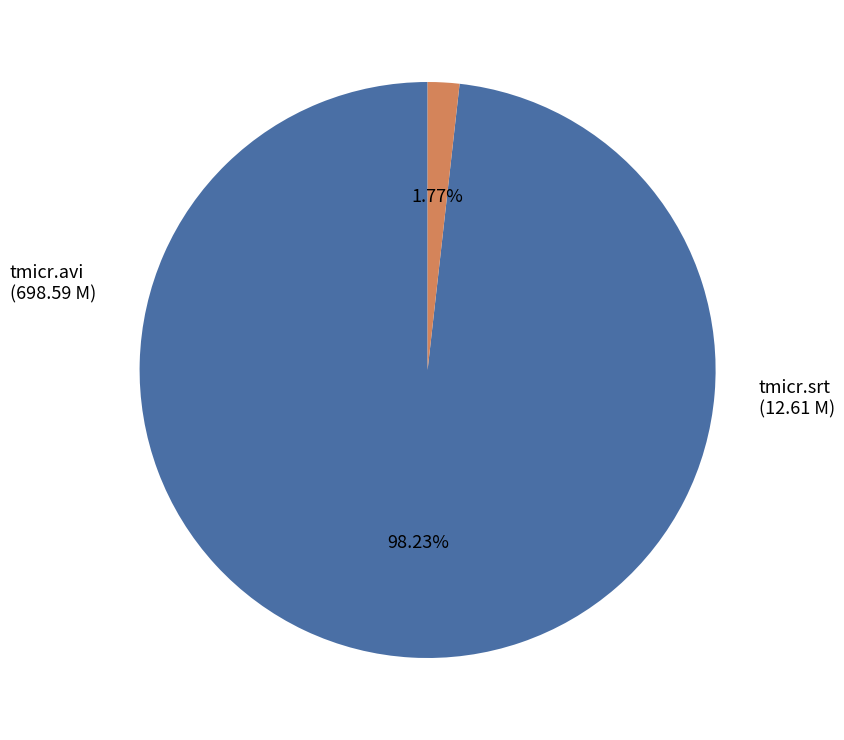

Does any single category account for the majority?

Yes